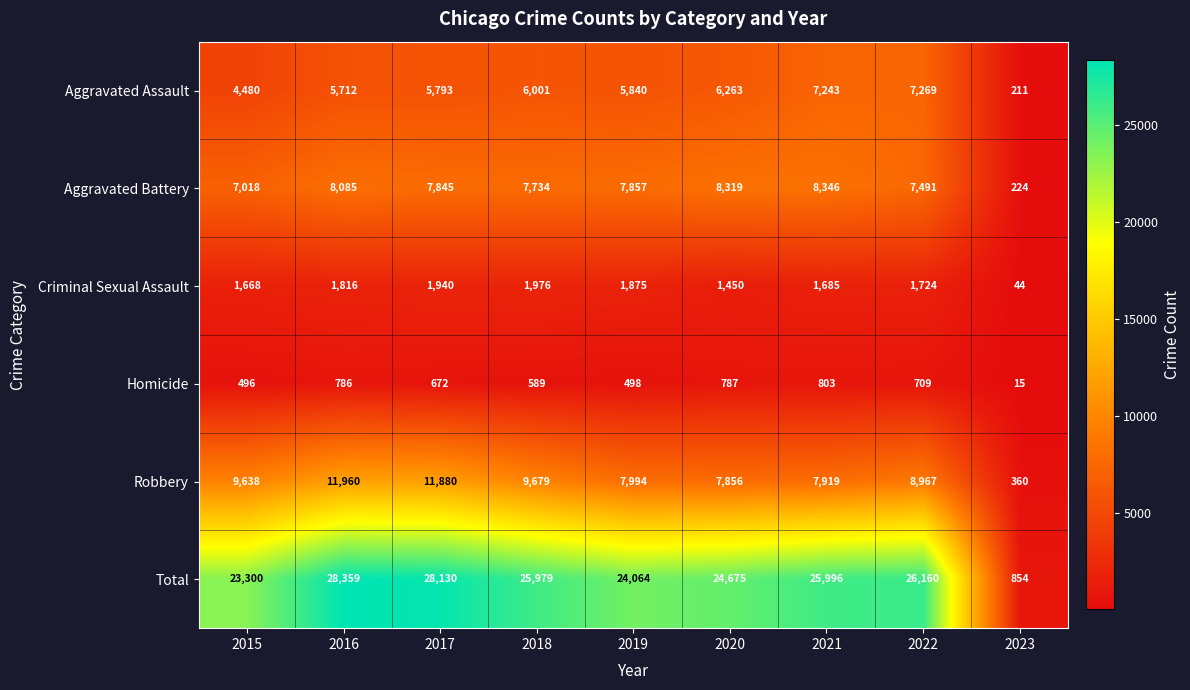

What is the sum of the Aggravated Assault values at 2019 and 2020?

12103